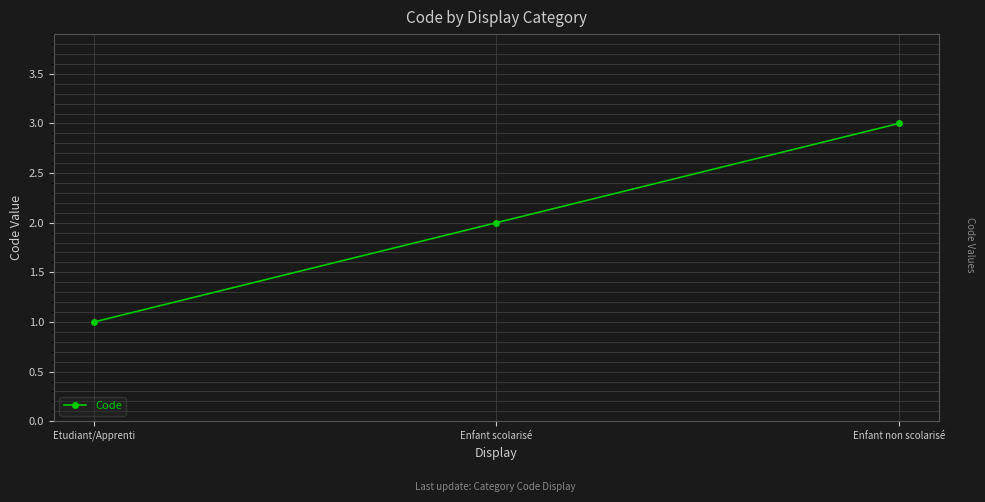

Between Enfant non scolarisé and Etudiant/Apprenti, which is larger?

Enfant non scolarisé